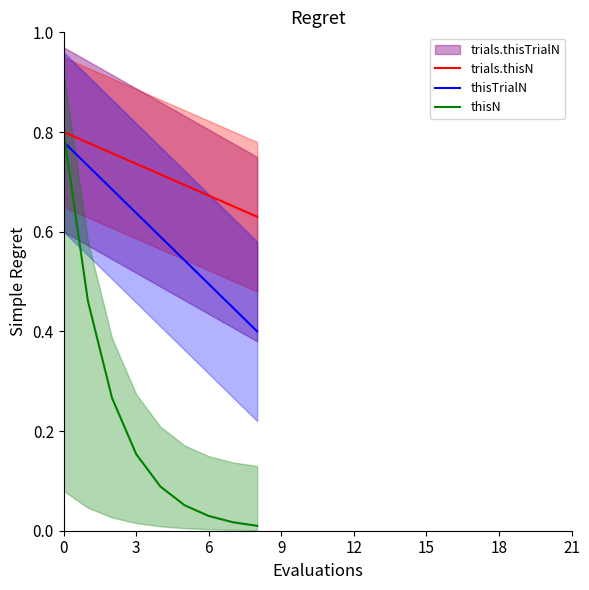

Is this an area chart (filled region under the line)?

No